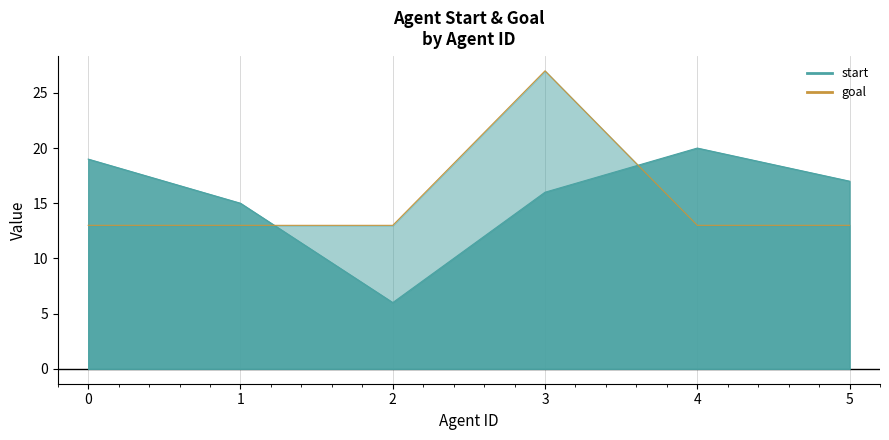

Rank the series by their maximum value, from lowest to highest.

start, goal